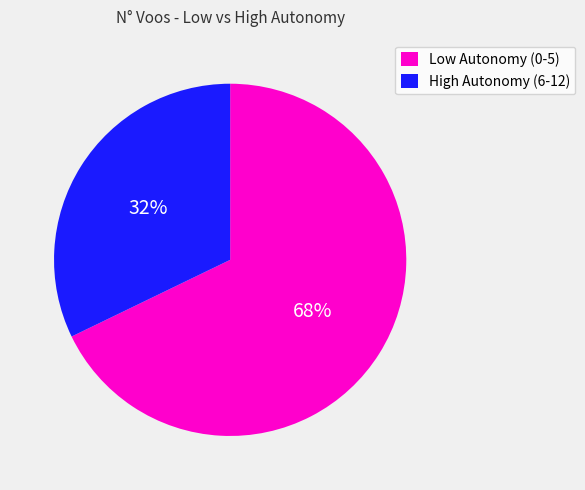

Combined, do Low Autonomy (0-5) and High Autonomy (6-12) account for over 50%?

Yes